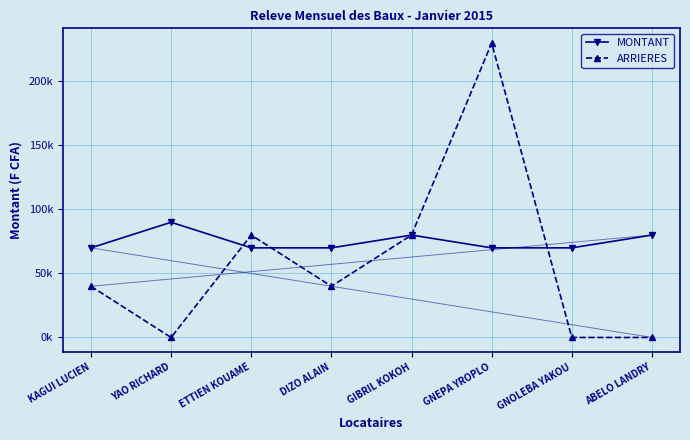

Is this an area chart (filled region under the line)?

No